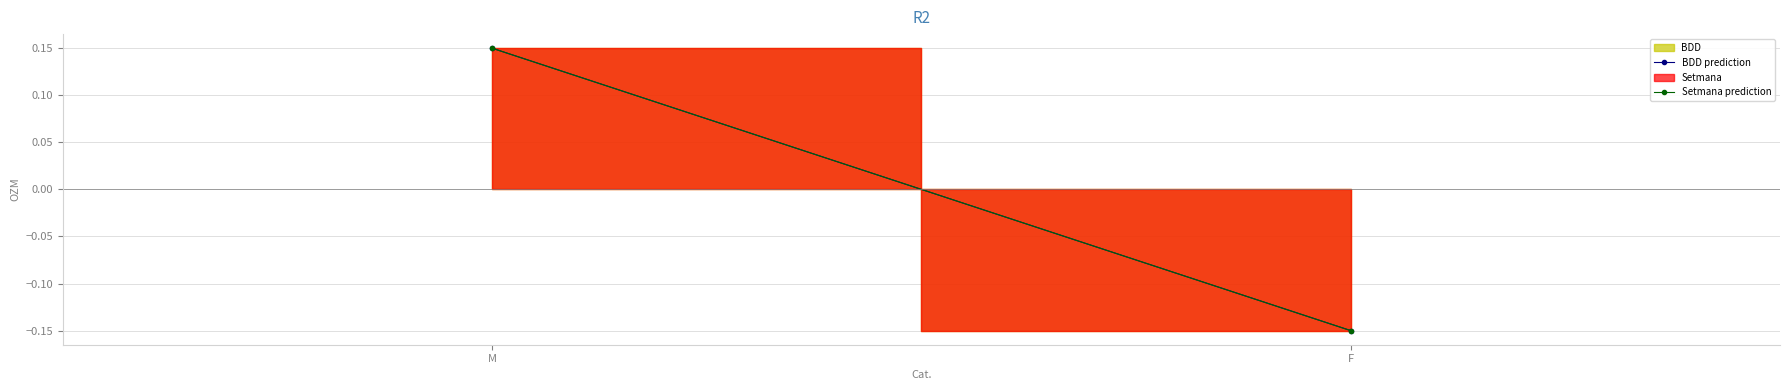

What value does the BDD prediction series have at F?

-0.1